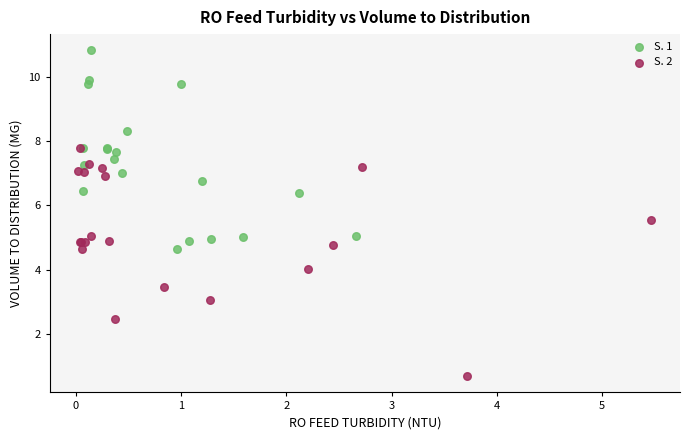

Which series has the widest spread of Y values?

S. 2